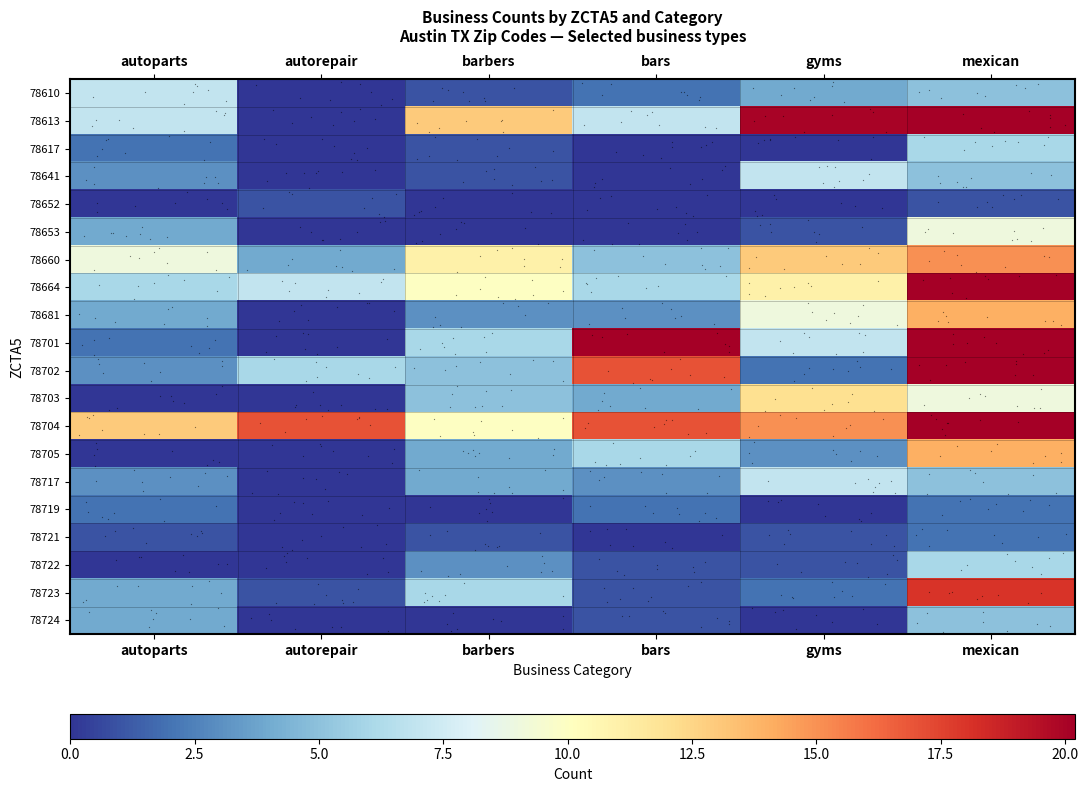

What is the total value across all series at autorepair?

36